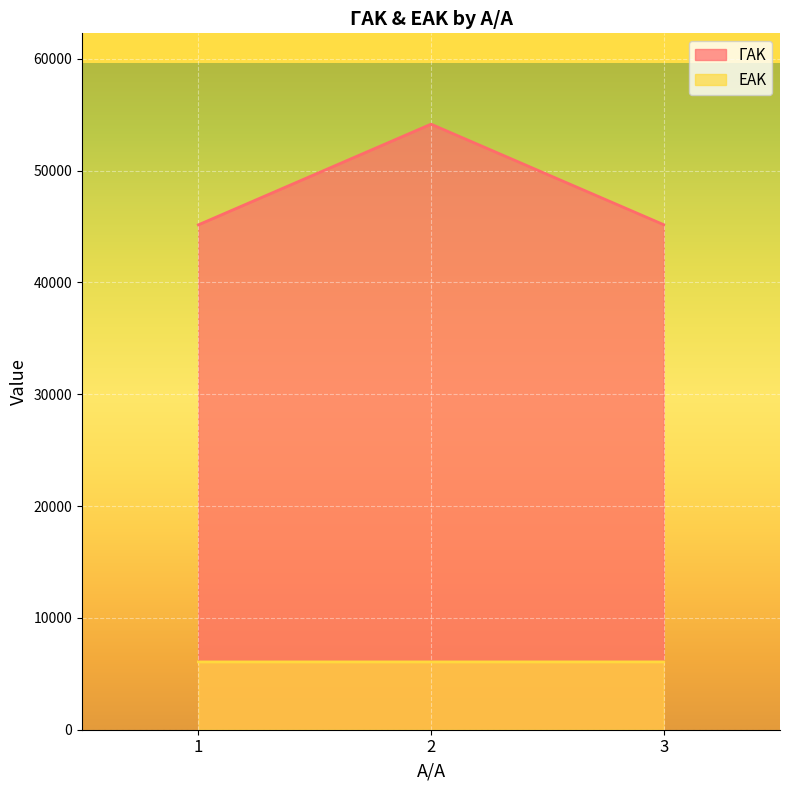

Reading left to right, what are all the values shown in this chart?

ΓΑΚ: 45153	54156	45167
ΕΑΚ: 6062	6063	6064